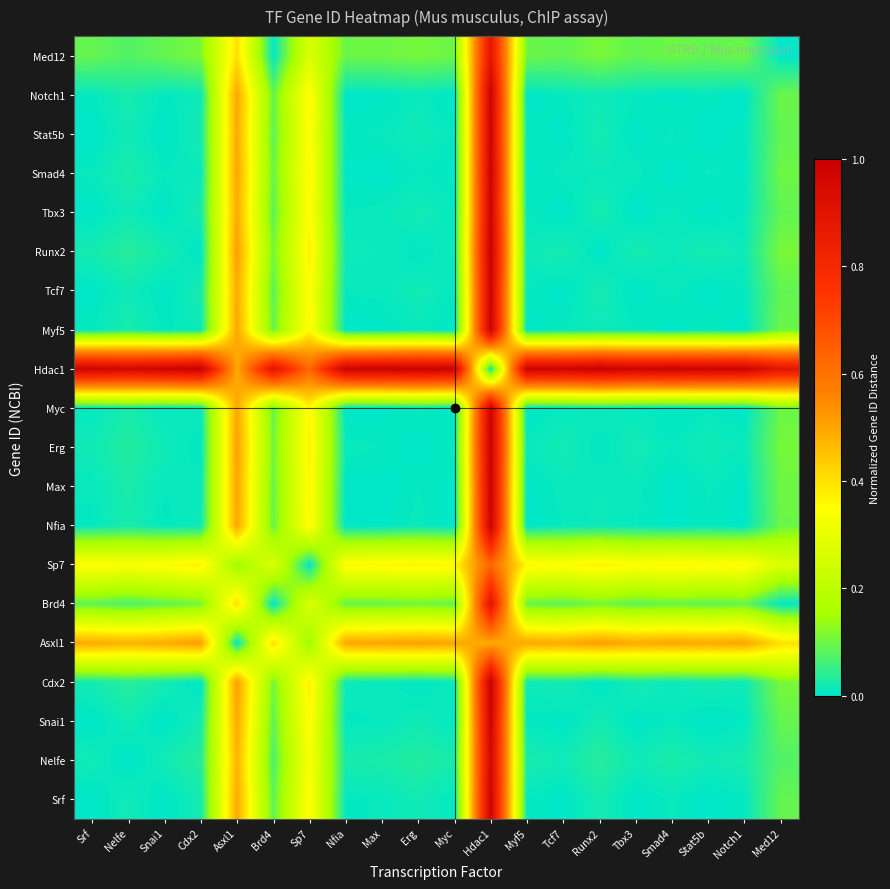

What is the difference between the highest and lowest values at Hdac1?

1.0